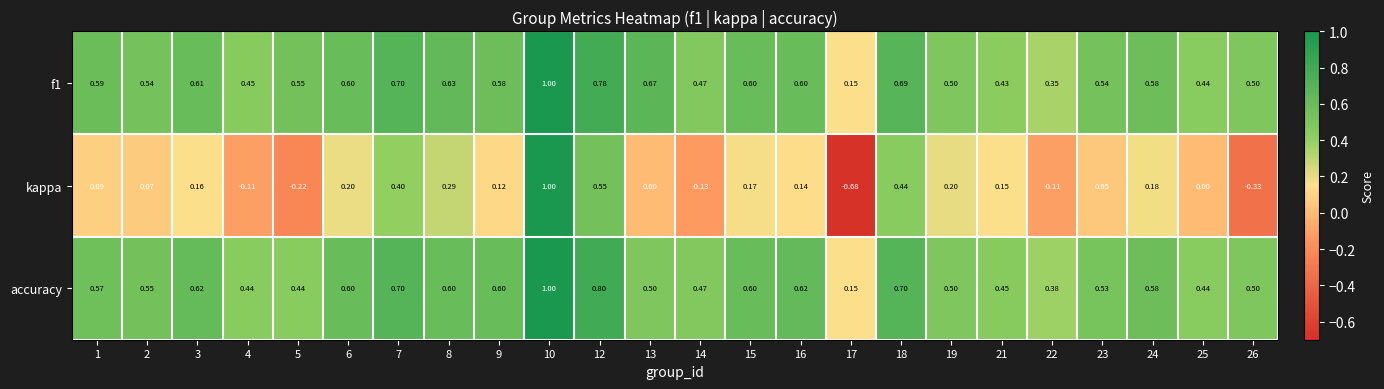

Which series has the largest range (max minus min)?

kappa